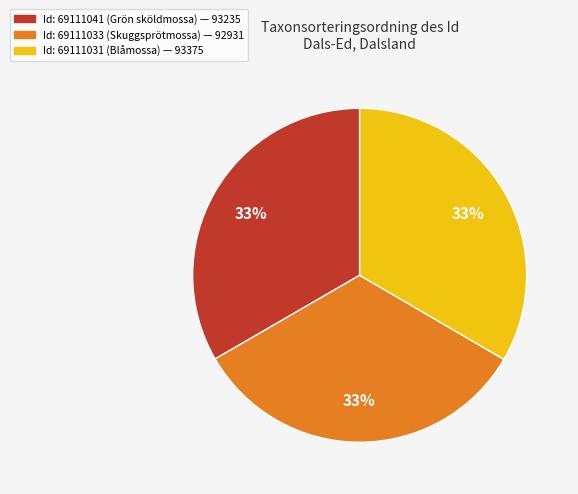

Is there any slice that represents more than half of the pie?

No